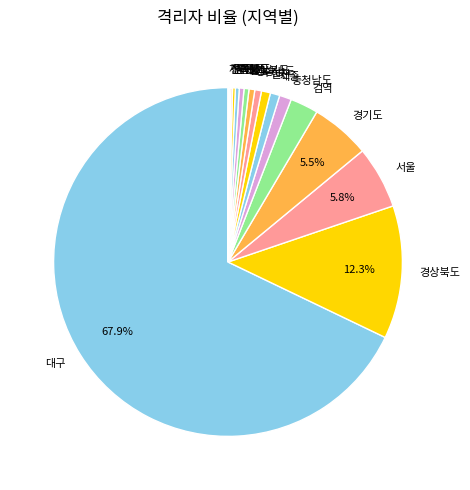

What percentage is the 인천 slice, to the nearest percent?

1%